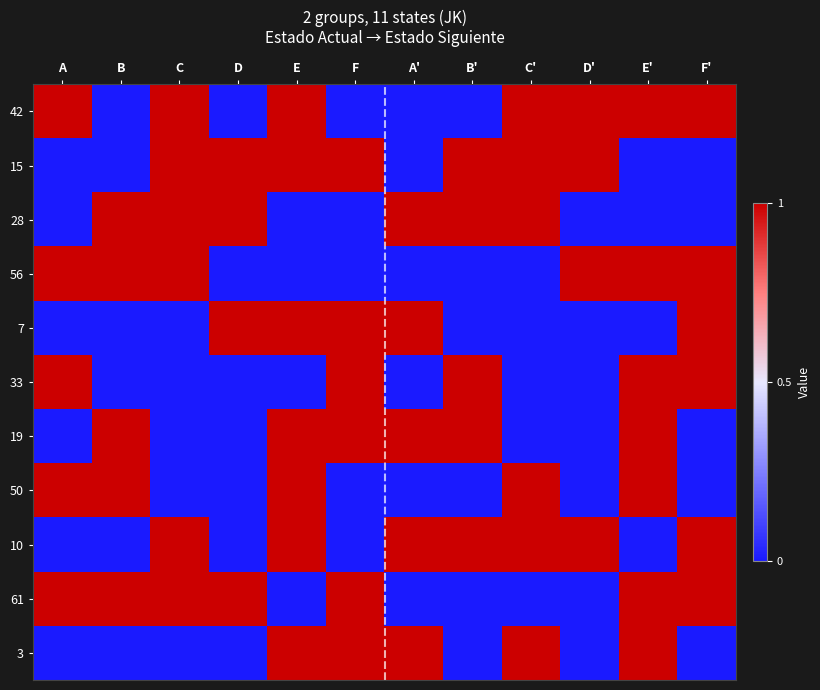

Rank the series by their maximum value, from lowest to highest.

42, 15, 28, 56, 7, 33, 19, 50, 10, 61, 3